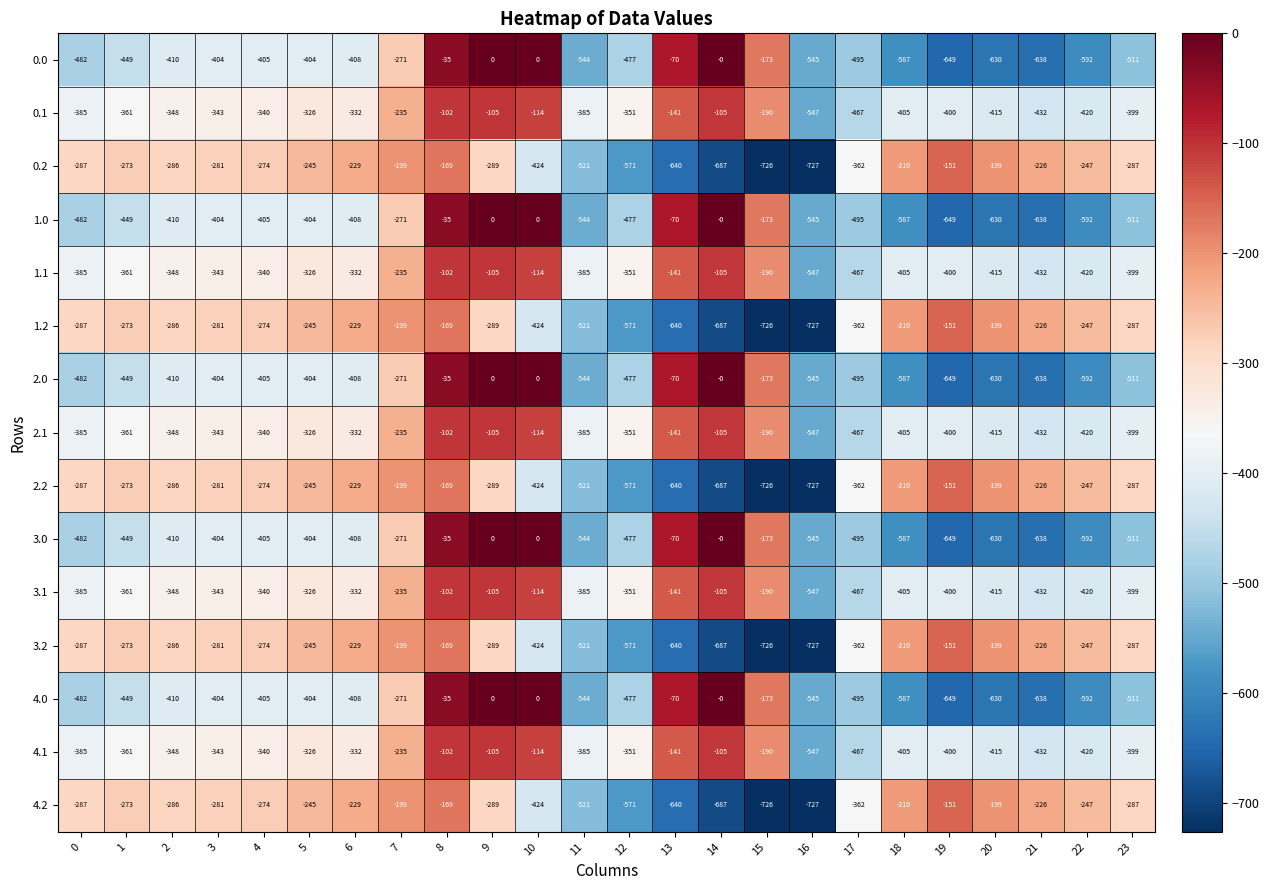

At which category is the sum across all series the highest?

8